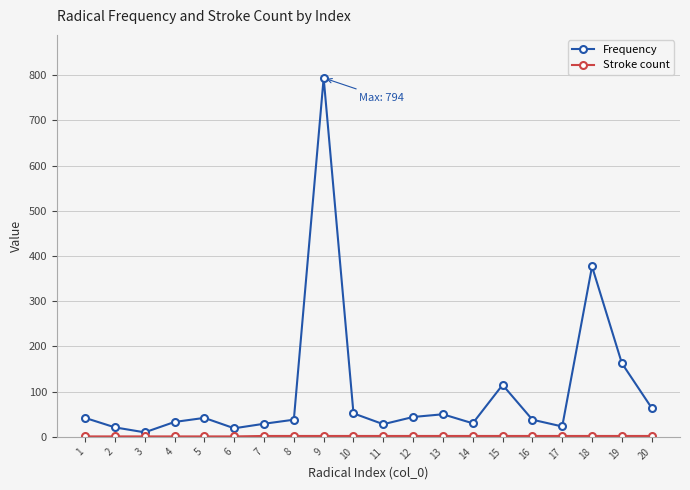

Which series has the largest total across all categories?

Frequency